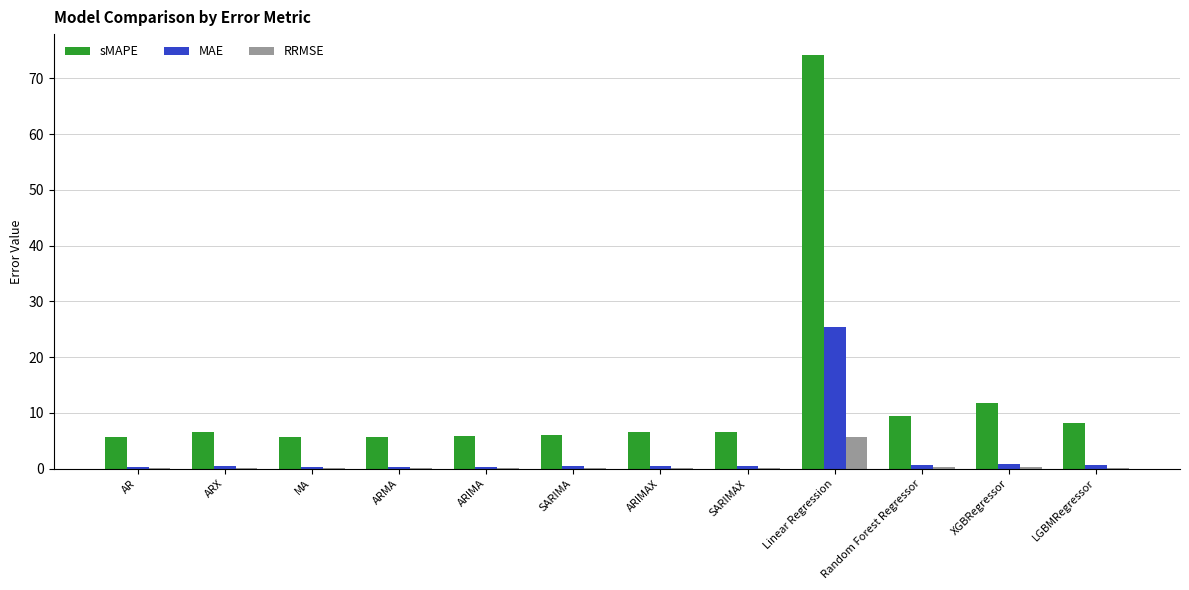

Which series changed the most between SARIMAX and Linear Regression?

sMAPE